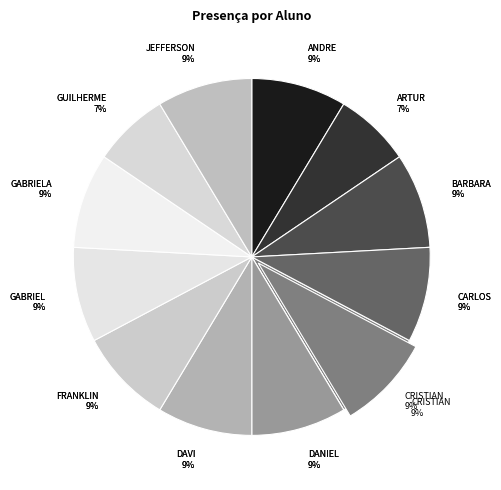

Is it true that ARTUR LOCATELI OTT is 7% of the pie?

True